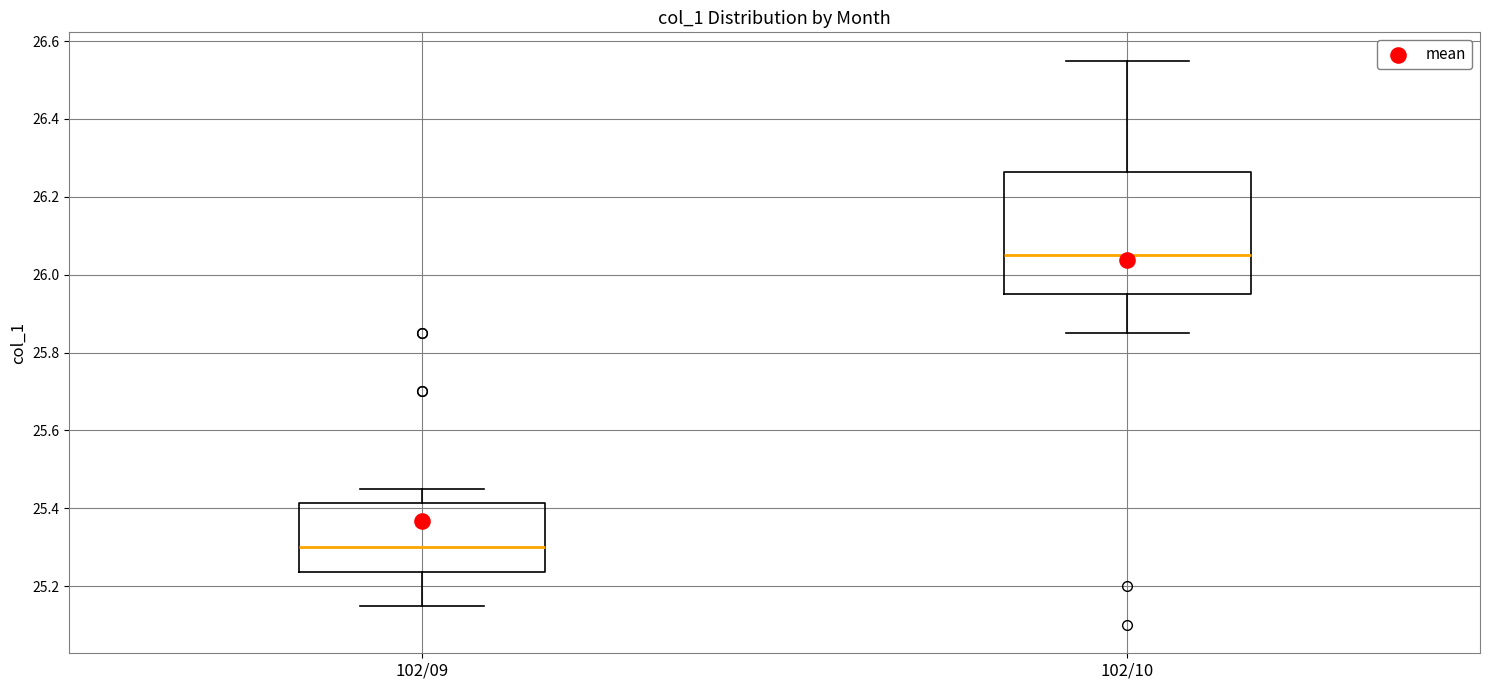

Reading left to right, transcribe this box plot: for each box, give where its median line is, the range the box spans, and where its two whiskers end, as read against the y-axis. The values are not printed on the chart, so give them approximately, as read against the axis.

102/09: median 25.30, box 25.24 to 25.42, whiskers 25.16 to 25.46
102/10: median 26.06, box 25.96 to 26.26, whiskers 25.86 to 26.56